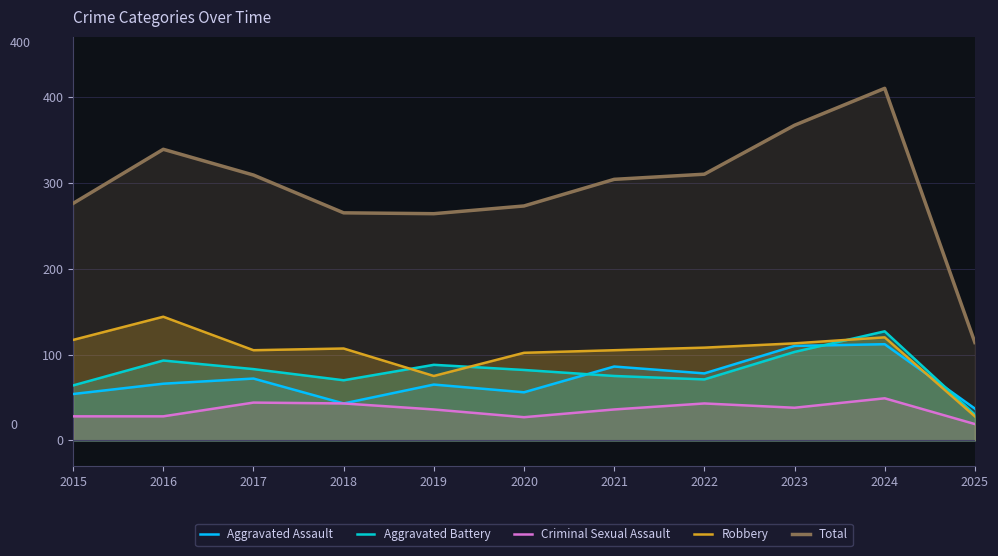

Rank the series at 2016 from highest to lowest value.

Total, Robbery, Aggravated Battery, Aggravated Assault, Criminal Sexual Assault